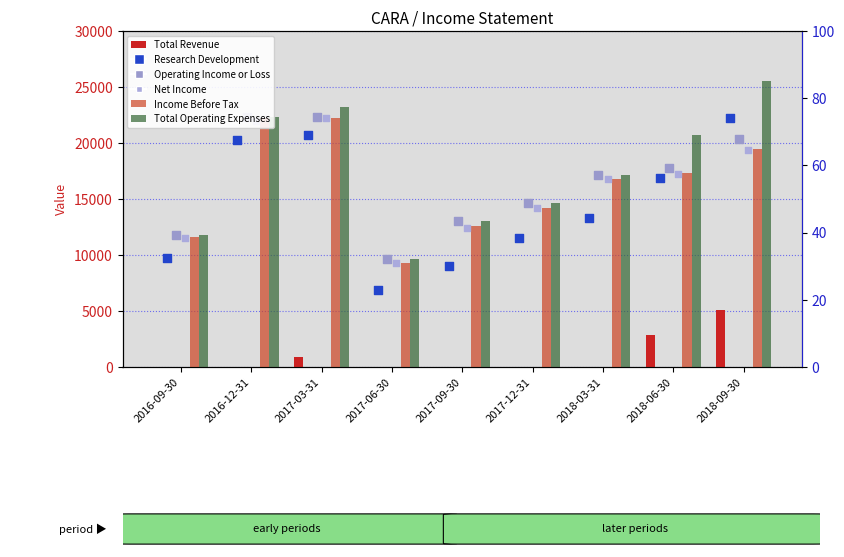

What are all the series names shown in the legend?

Total Revenue, Income Before Tax, Total Operating Expenses, Research Development, Operating Income or Loss, Net Income